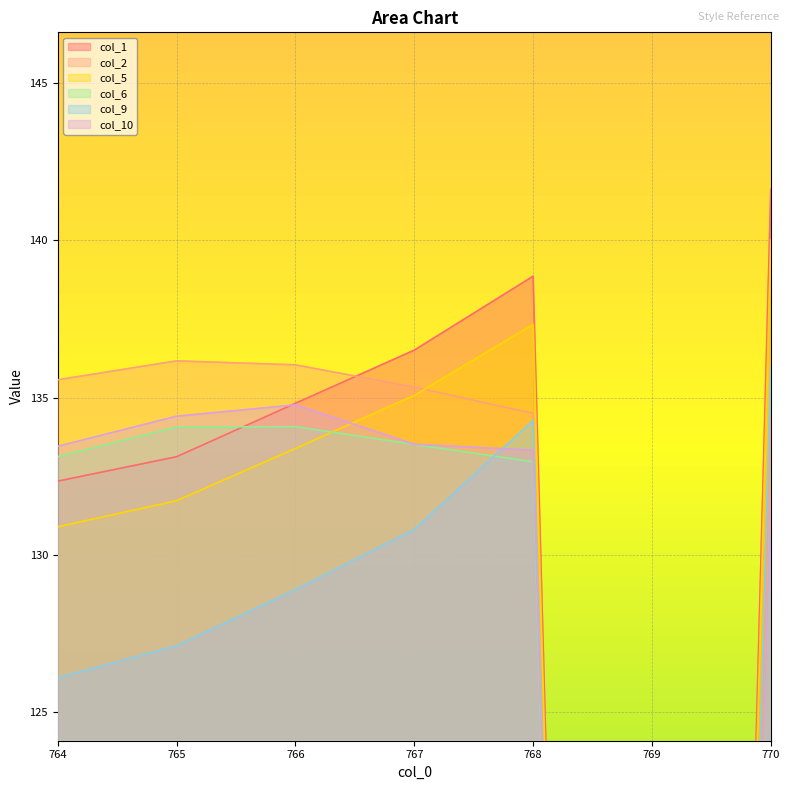

How many distinct data groups are displayed?

6